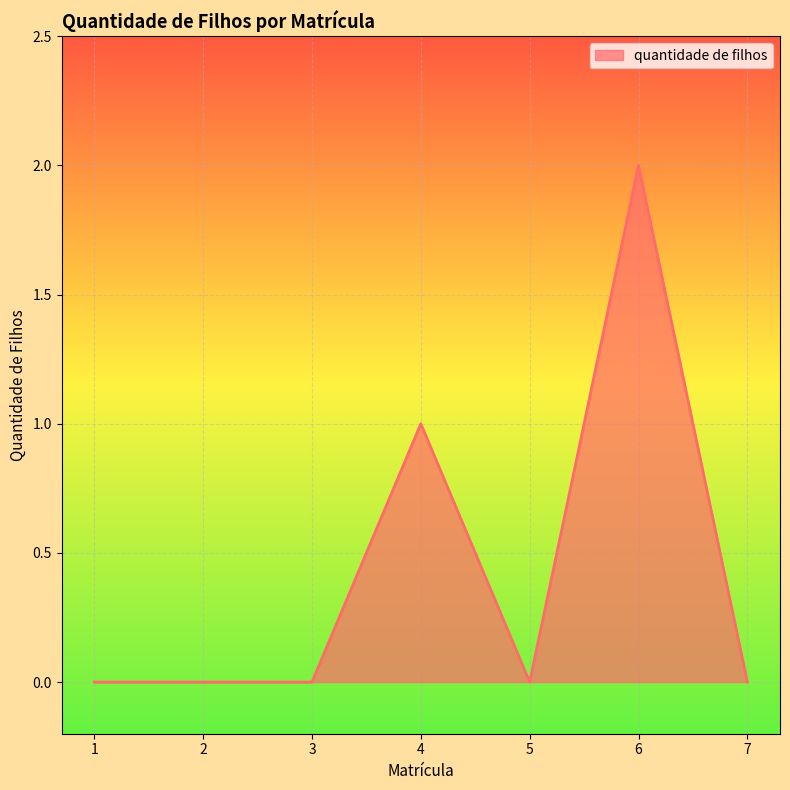

True or false: the data has more than 1 interior local peaks.

True